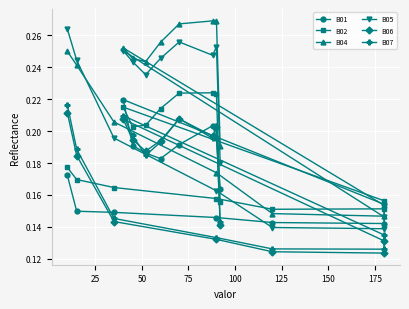

Where do B02 and B01 first cross each other?

150 and 175